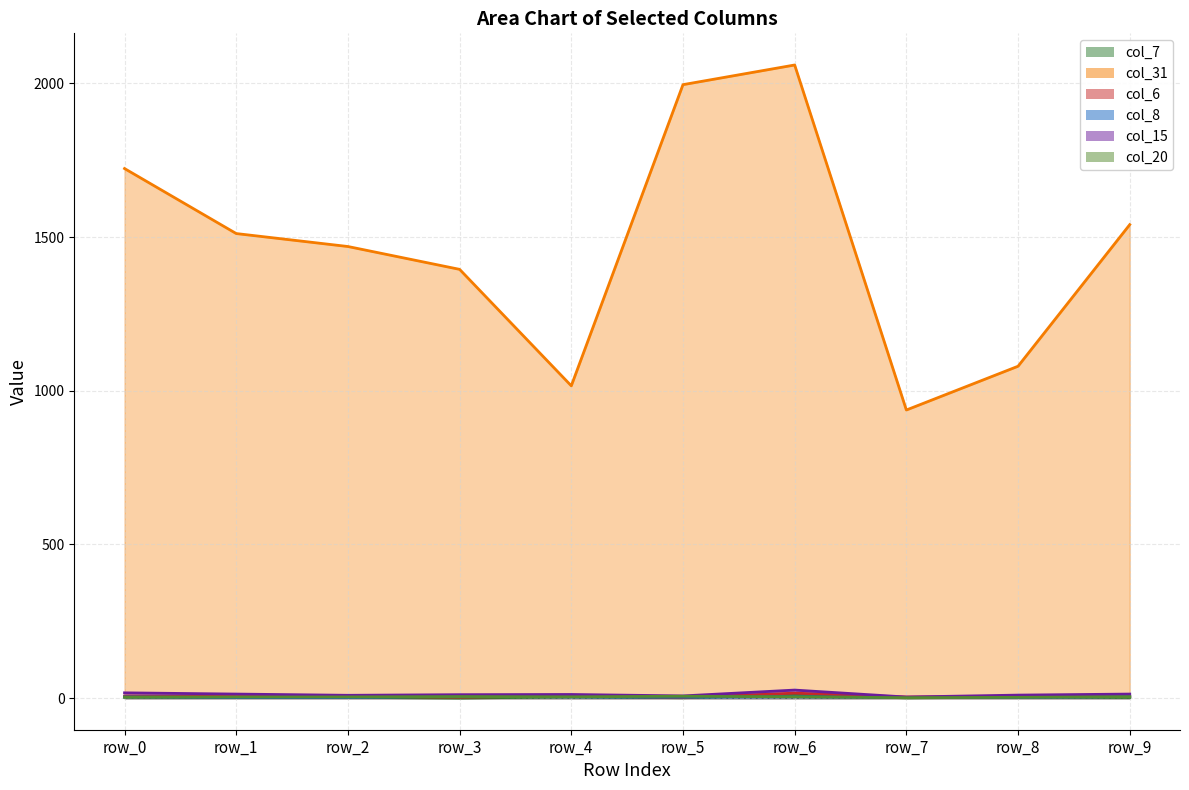

What value does the col_8 series have at row_7?

1.7